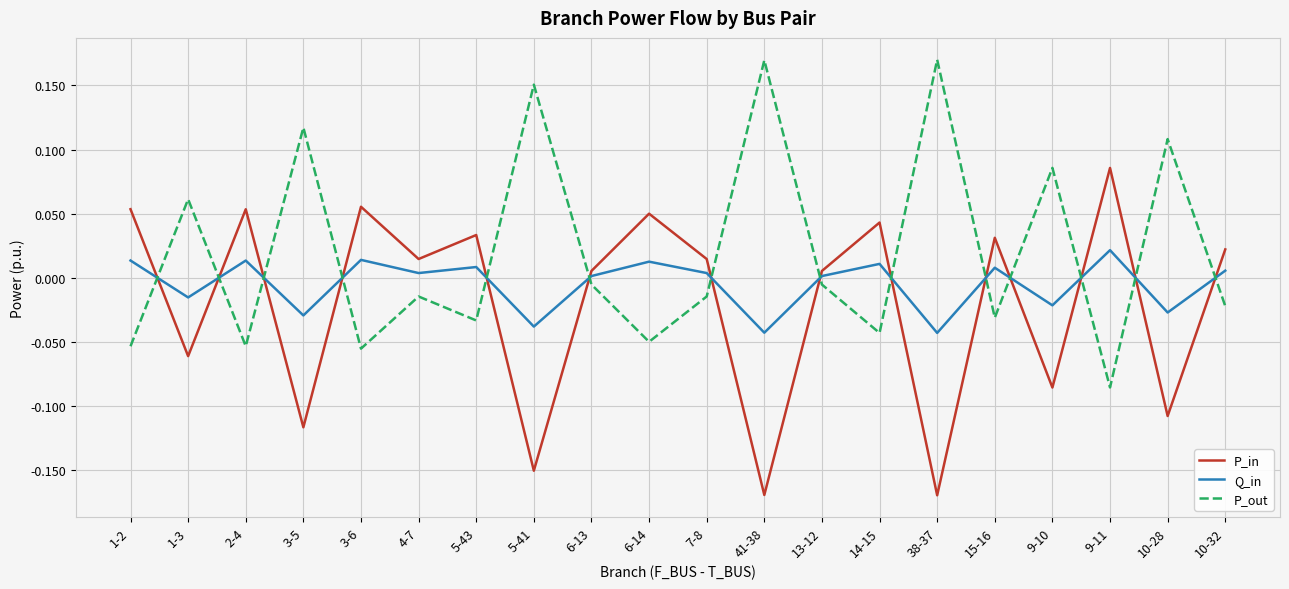

How many positive values does the P_out series have?

7